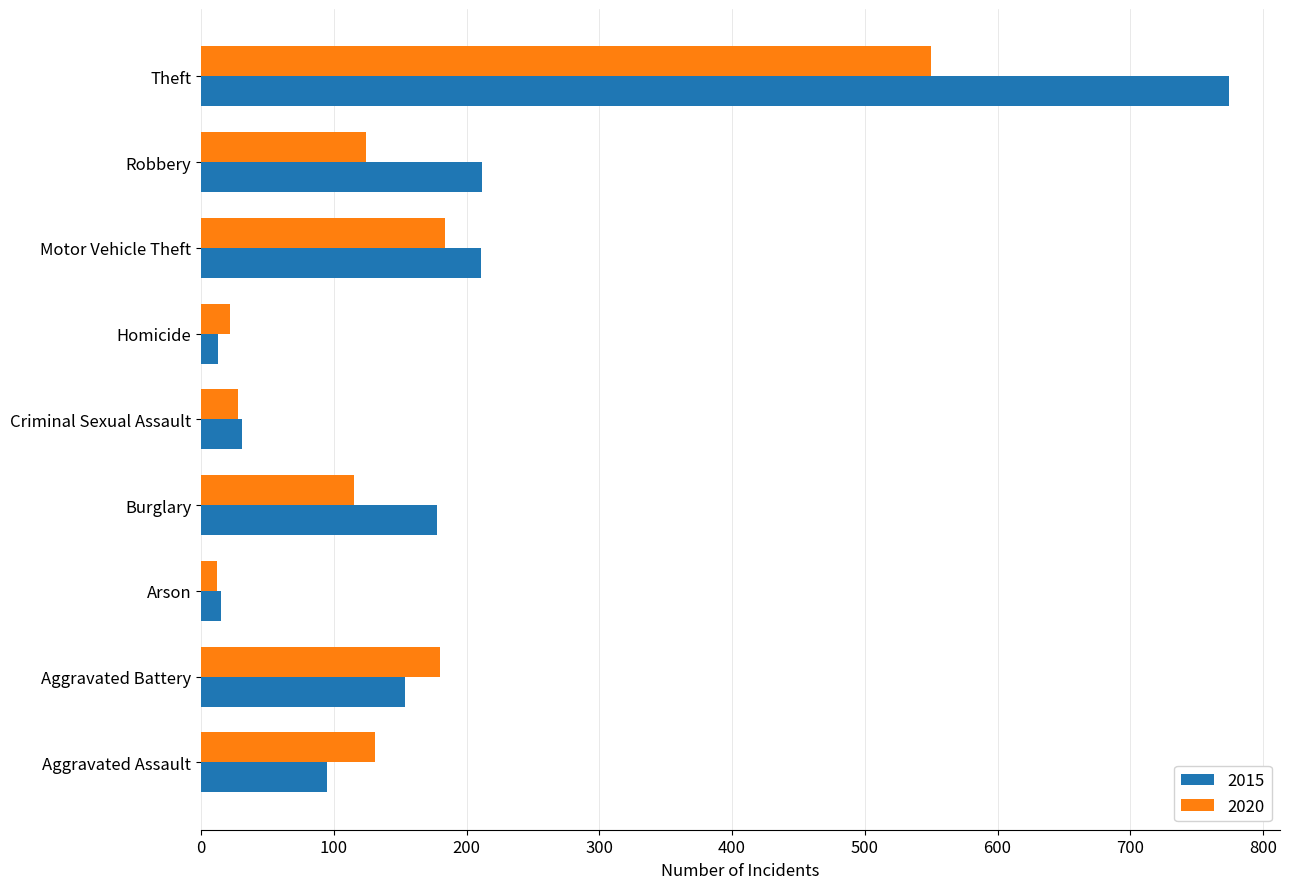

List the series in order of their peak value, highest first.

2015, 2020